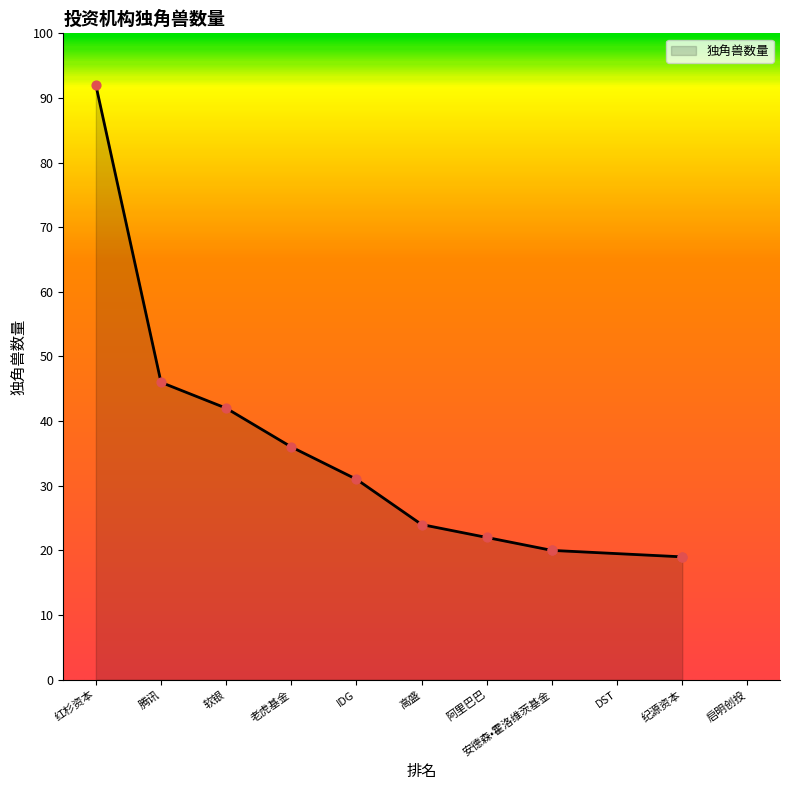

What is the ratio of the value at 软银 to the value at 纪源资本?

2.2